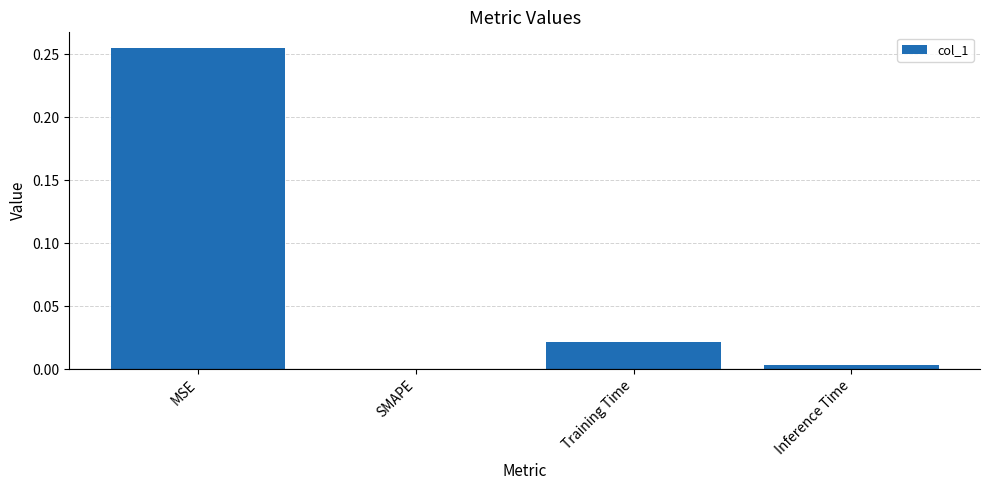

Are the bars horizontal?

No